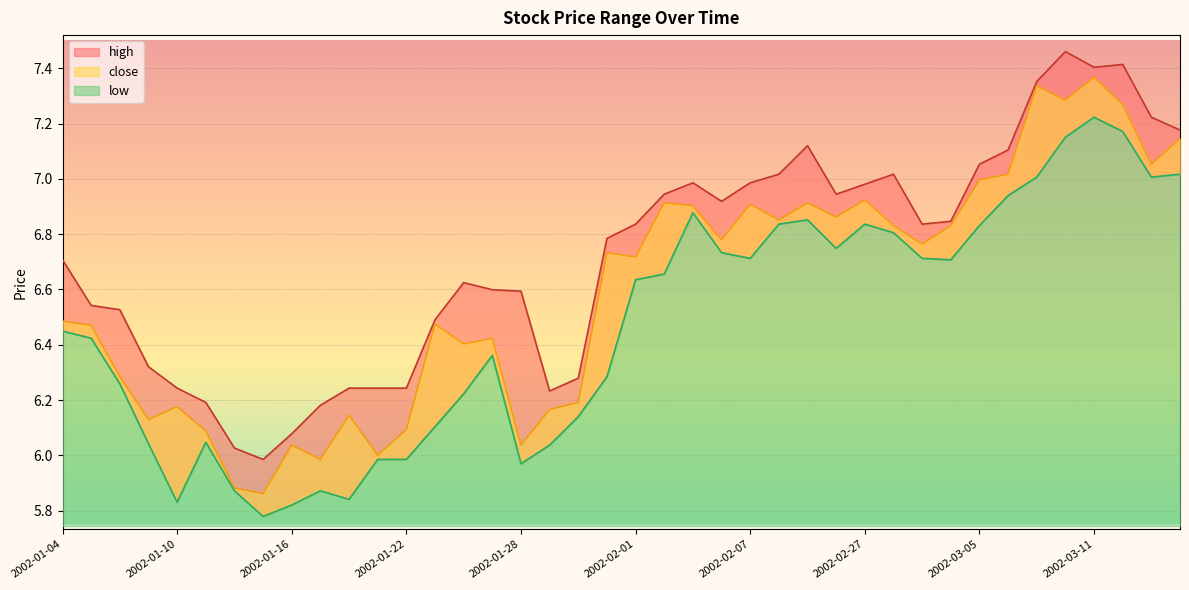

Is it true that close equals 6.9 at 2002-02-26?

True